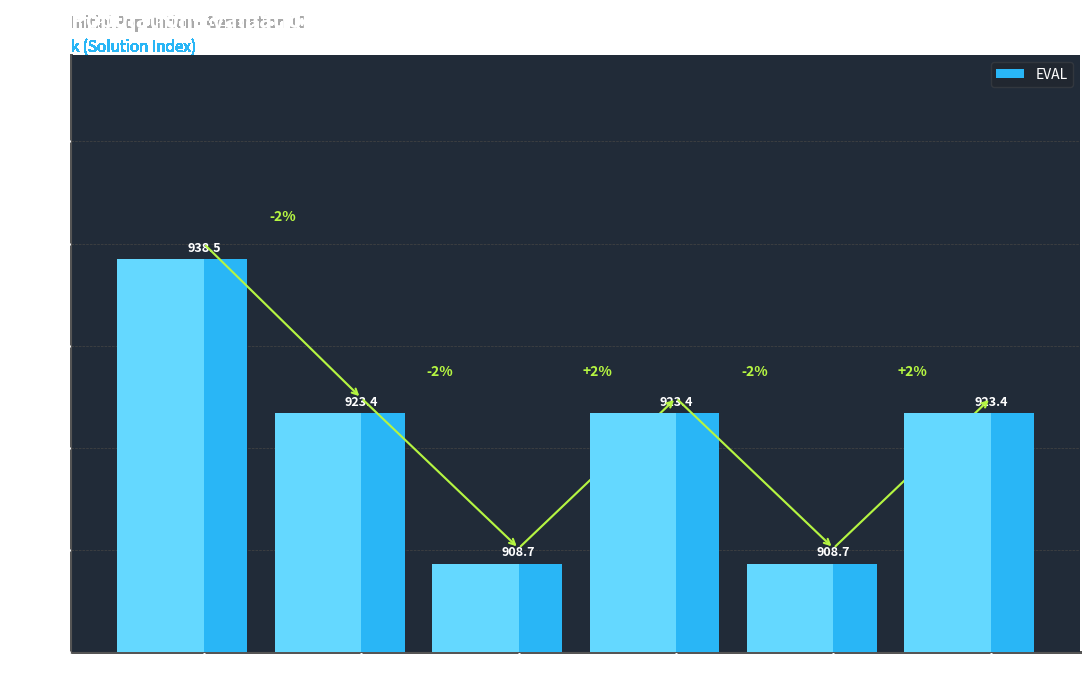

Does the chart contain stacked bars?

No